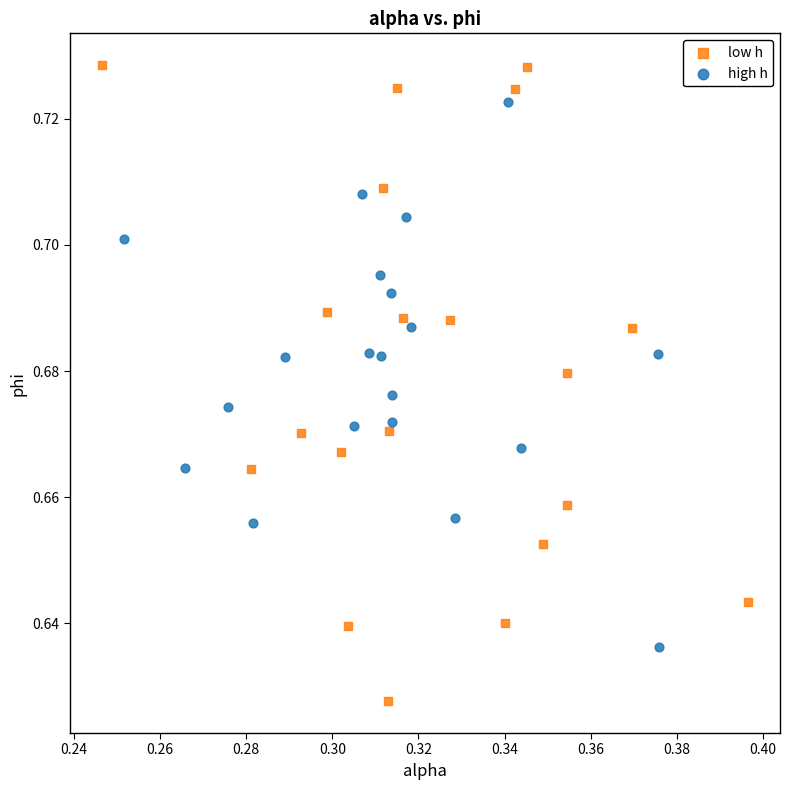

Which series has the largest Y range (max minus min)?

low h